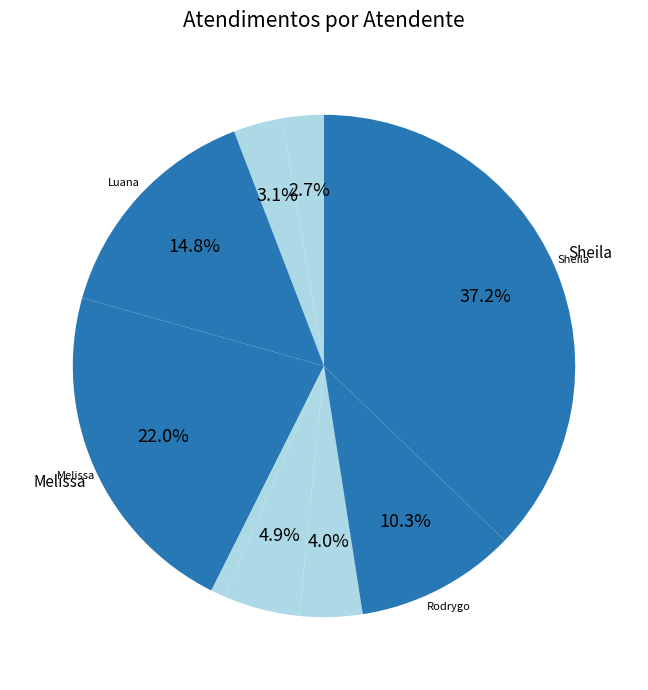

Is there any slice that represents more than half of the pie?

No